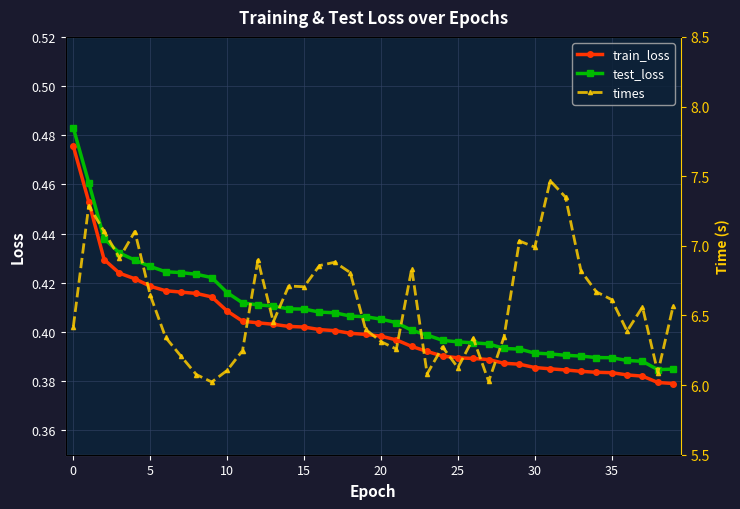

Does the chart have visible grid lines?

Yes